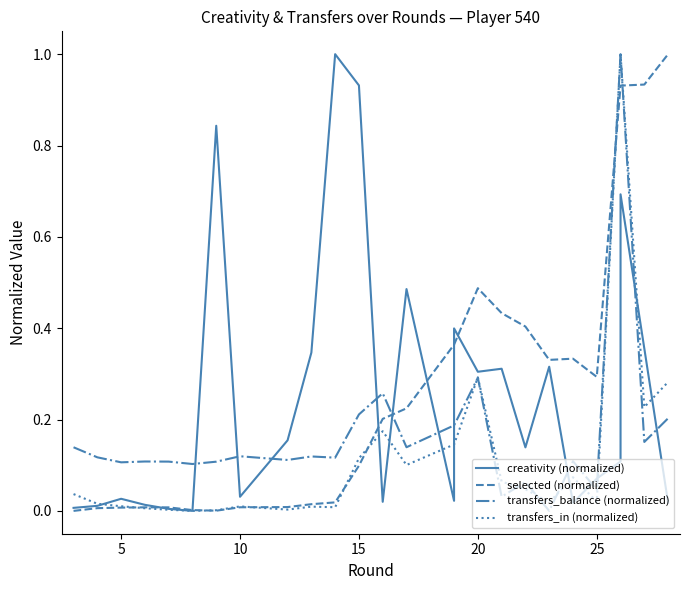

The transfers_balance (normalized) series shows 0.0 at 20. True or false?

False